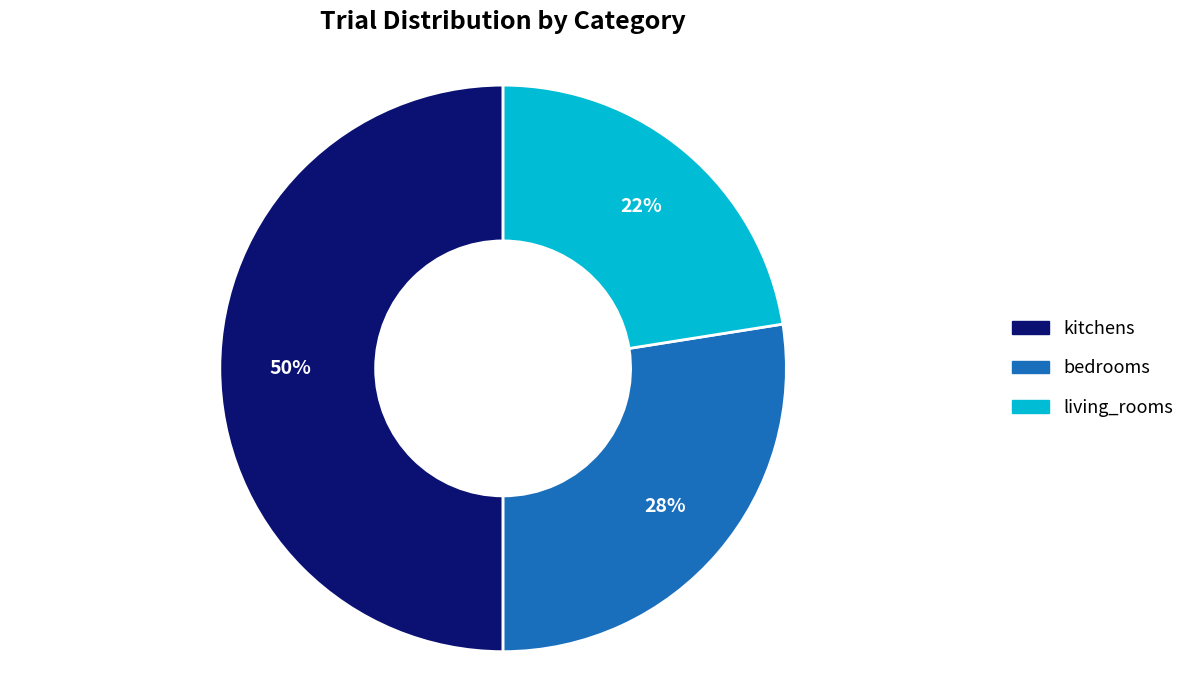

Does bedrooms represent more than half of the total?

No